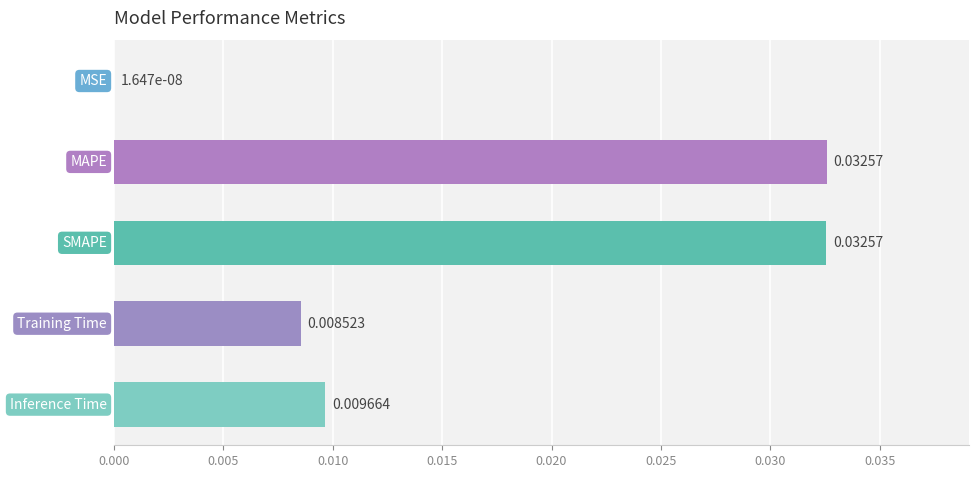

How many categories are shown in the chart?

5